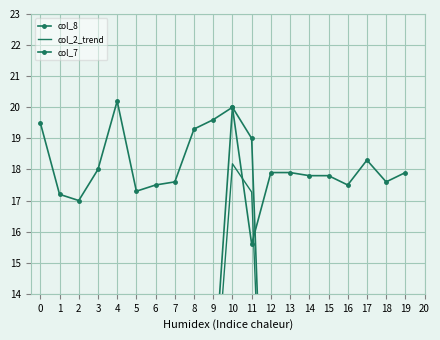

How many lines are shown in the chart?

3